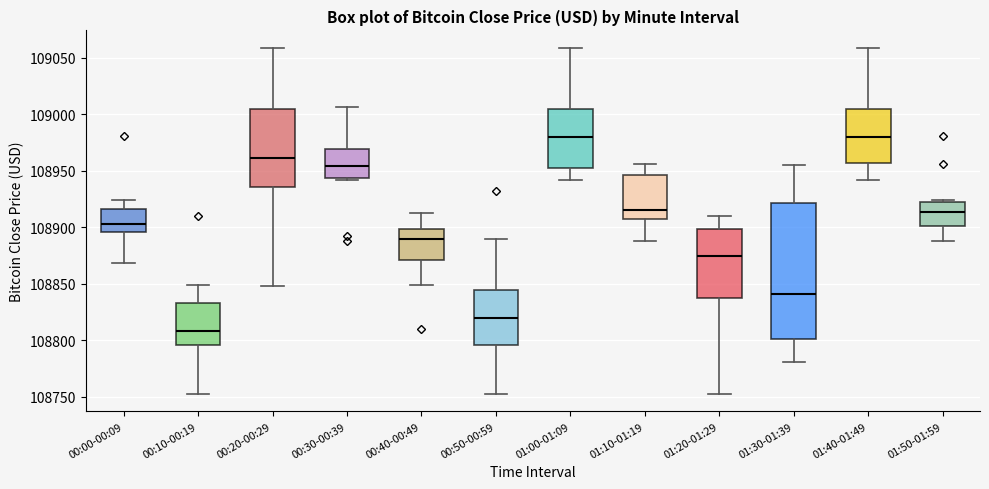

Reading left to right, transcribe this box plot: for each box, give where its median line is, the range the box spans, and where its two whiskers end, as read against the y-axis. The values are not printed on the chart, so give them approximately, as read against the axis.

00:00-00:09: median 108905, box 108895 to 108915, whiskers 108870 to 108925
00:10-00:19: median 108810, box 108795 to 108835, whiskers 108750 to 108850
00:20-00:29: median 108960, box 108935 to 109005, whiskers 108850 to 109060
00:30-00:39: median 108955, box 108945 to 108970, whiskers 108940 to 109005
00:40-00:49: median 108890, box 108870 to 108900, whiskers 108850 to 108915
00:50-00:59: median 108820, box 108795 to 108845, whiskers 108750 to 108890
01:00-01:09: median 108980, box 108955 to 109005, whiskers 108940 to 109060
01:10-01:19: median 108915, box 108905 to 108945, whiskers 108890 to 108955
01:20-01:29: median 108875, box 108835 to 108900, whiskers 108750 to 108910
01:30-01:39: median 108840, box 108800 to 108920, whiskers 108780 to 108955
01:40-01:49: median 108980, box 108955 to 109005, whiskers 108940 to 109060
01:50-01:59: median 108915, box 108900 to 108920, whiskers 108890 to 108925